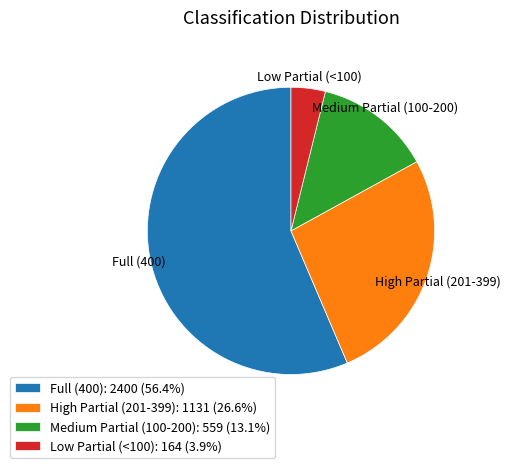

Combined, do Full (400): 2400 (56.4%) and High Partial (201-399): 1131 (26.6%) account for over 50%?

Yes